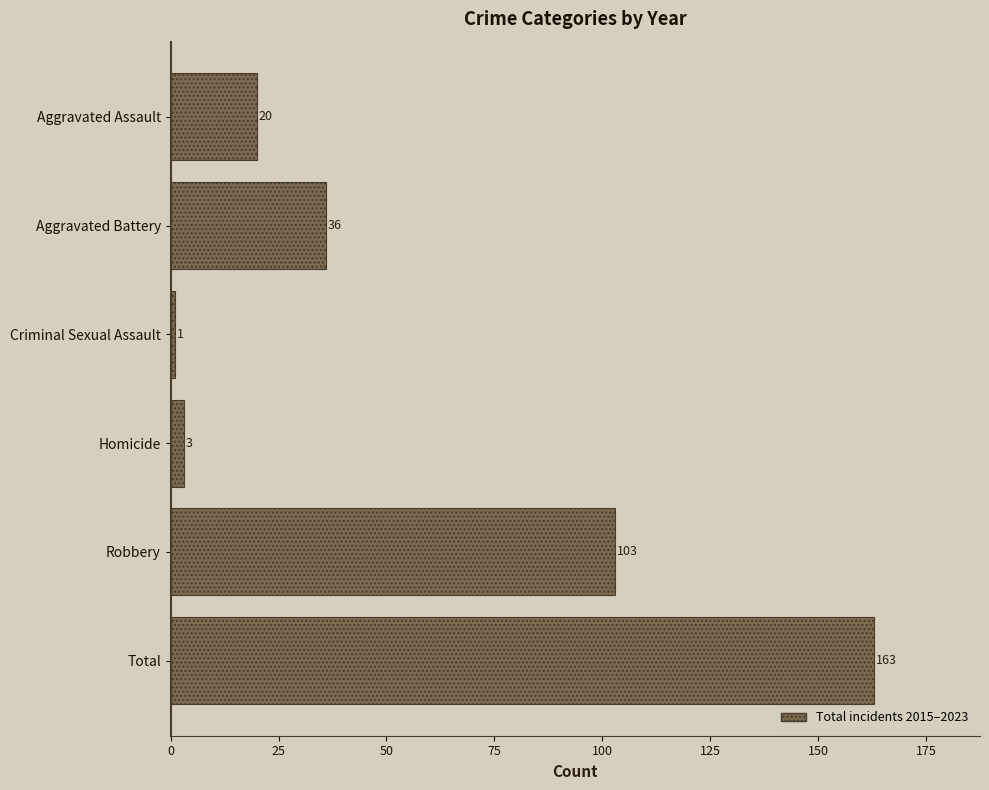

What is the smallest value displayed?

1